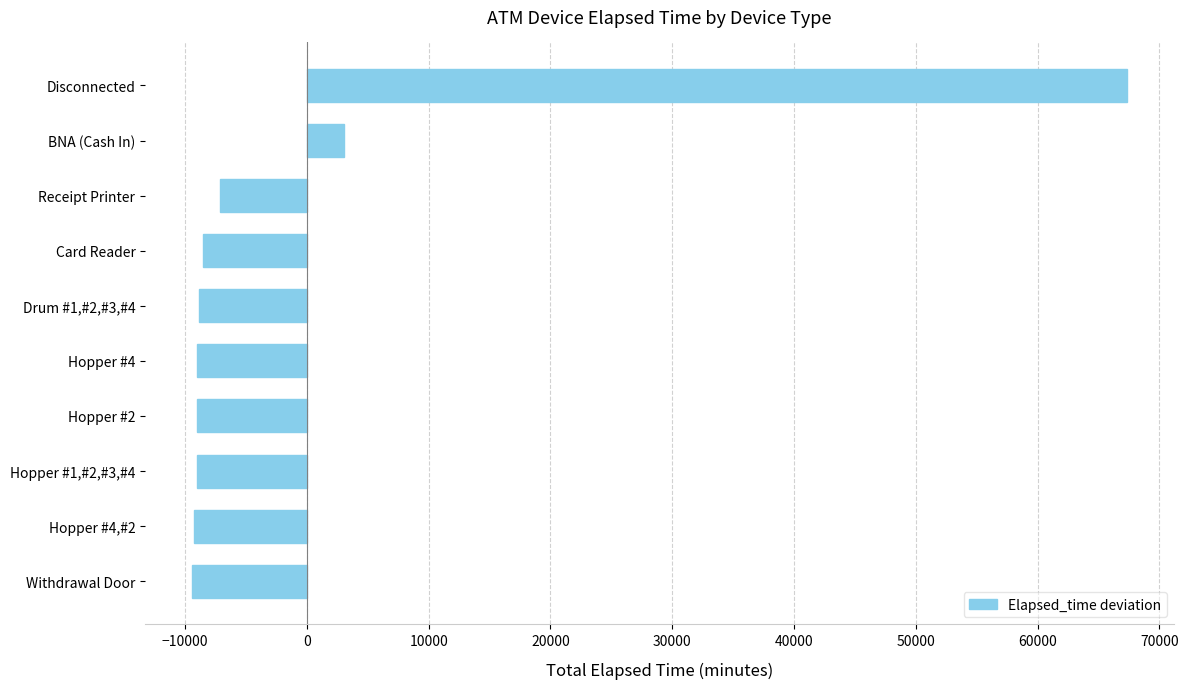

What is the smallest value displayed?

-9448